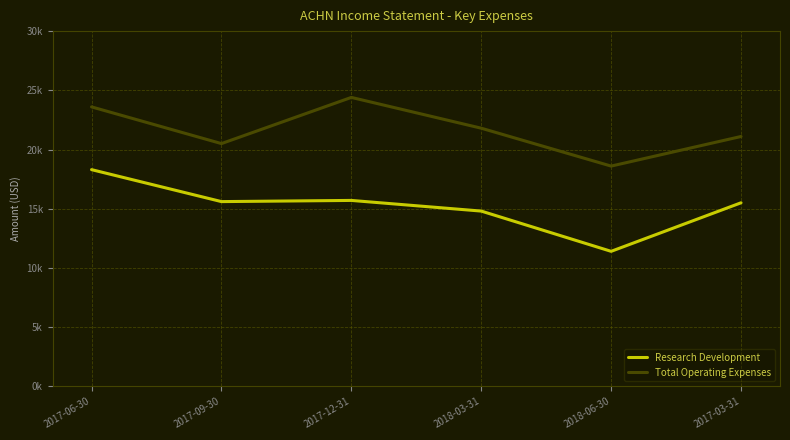

What are all the series names shown in the legend?

Research Development, Total Operating Expenses